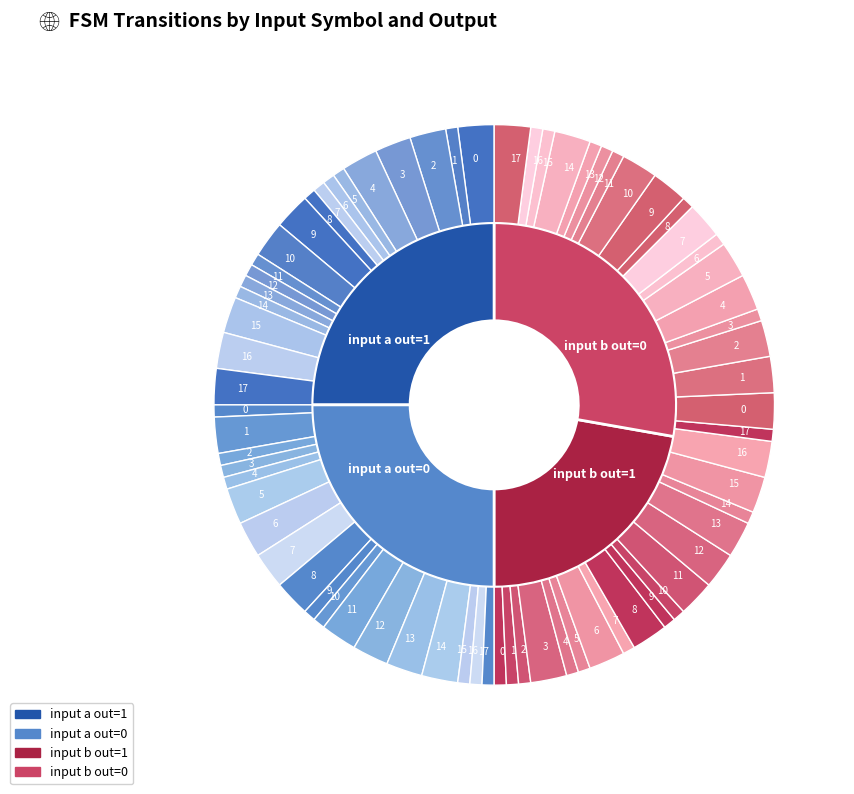

Is 15 the majority of the pie?

No